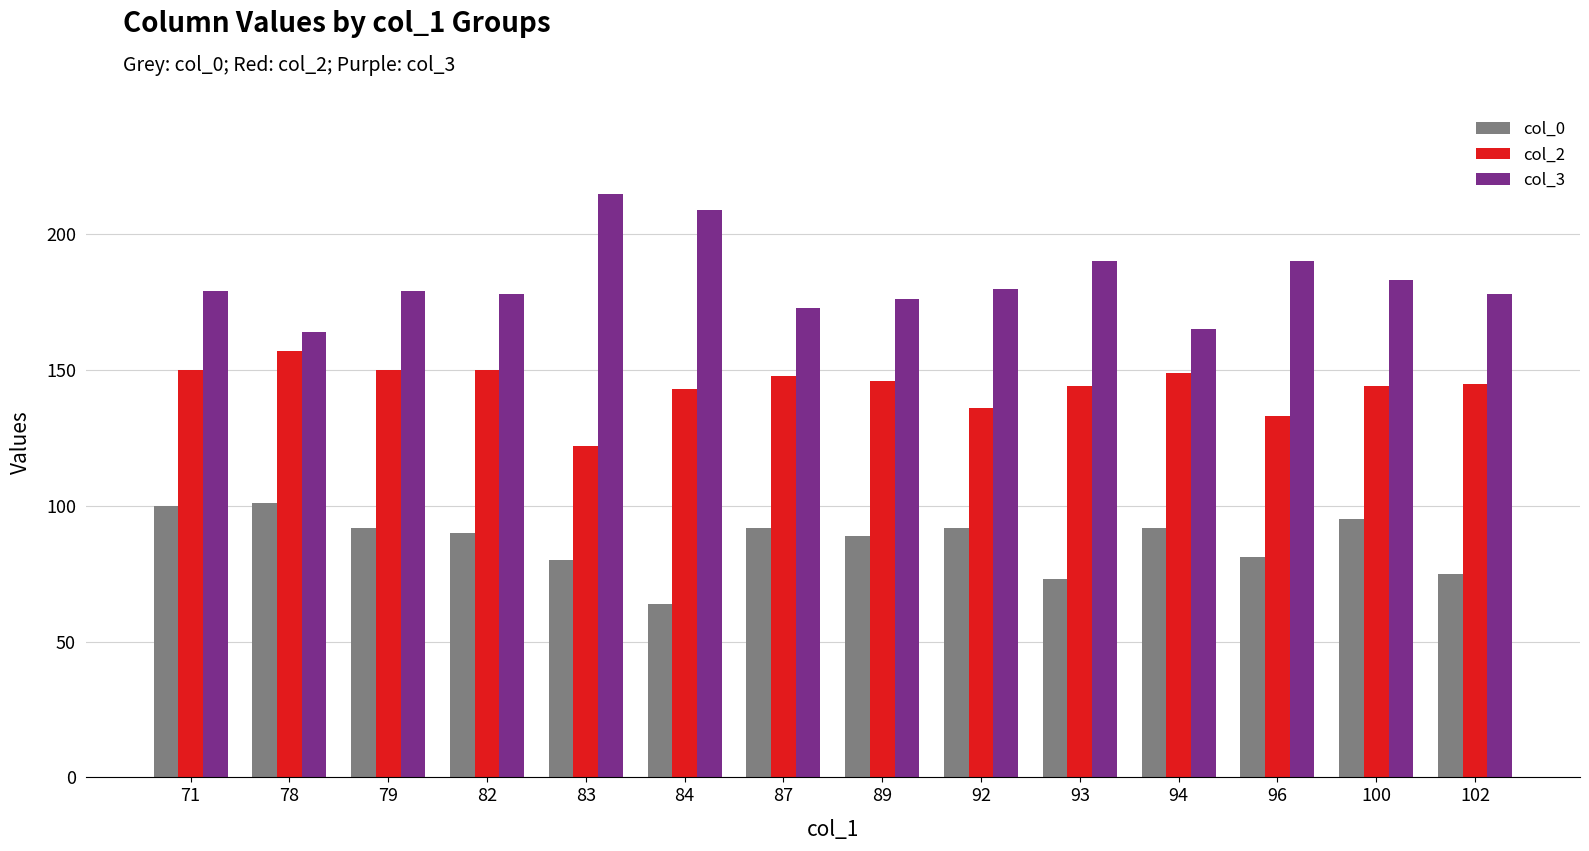

What is the difference between the col_2 values at 89 and 87?

2